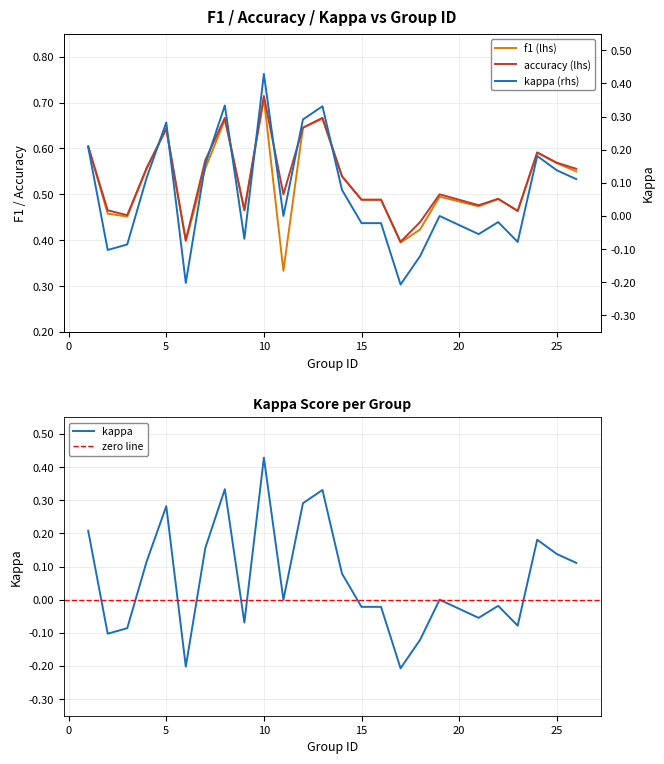

Which category has the highest value across all series?

10